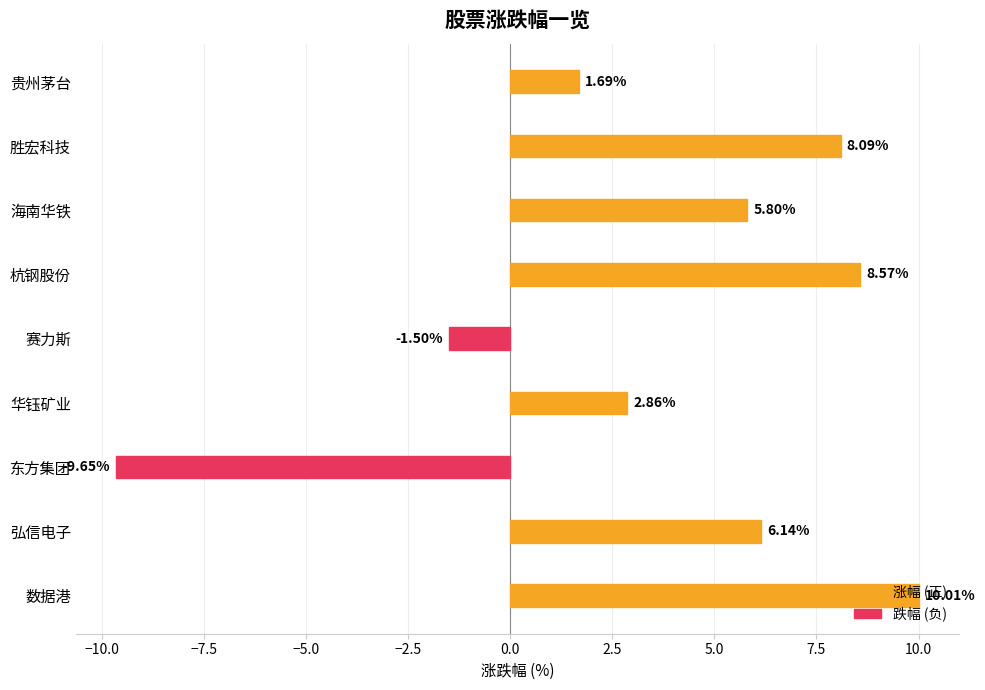

What is the difference between the second highest and second lowest values?

10.1